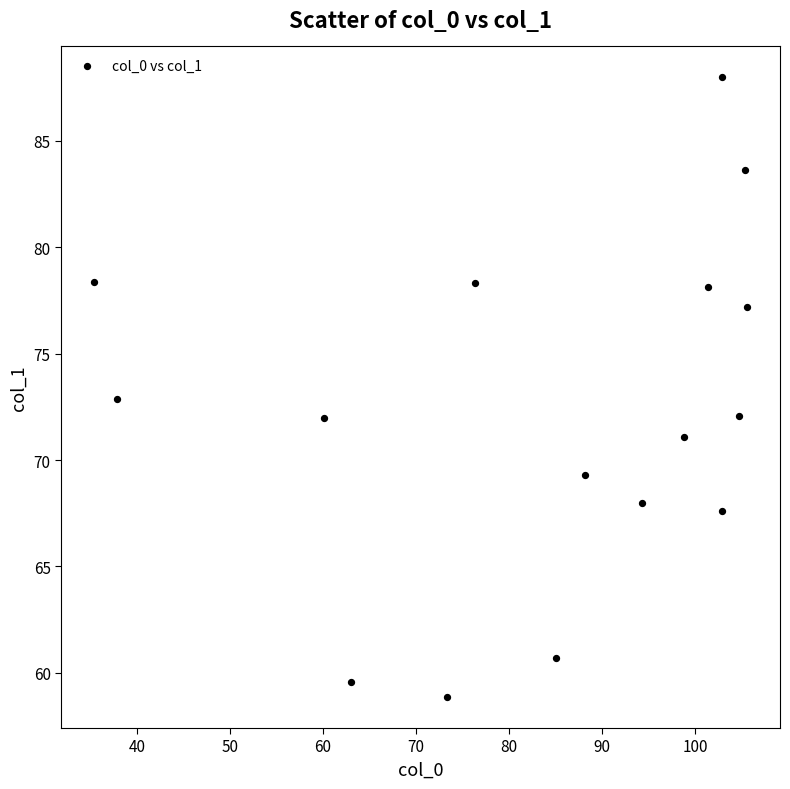

What is the range of Y values (max minus min)?

29.1